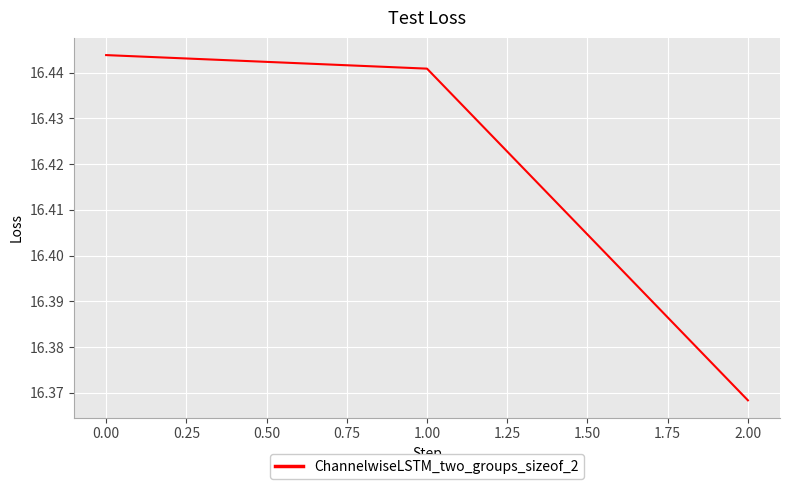

What is the difference between the second highest and minimum values?

0.1